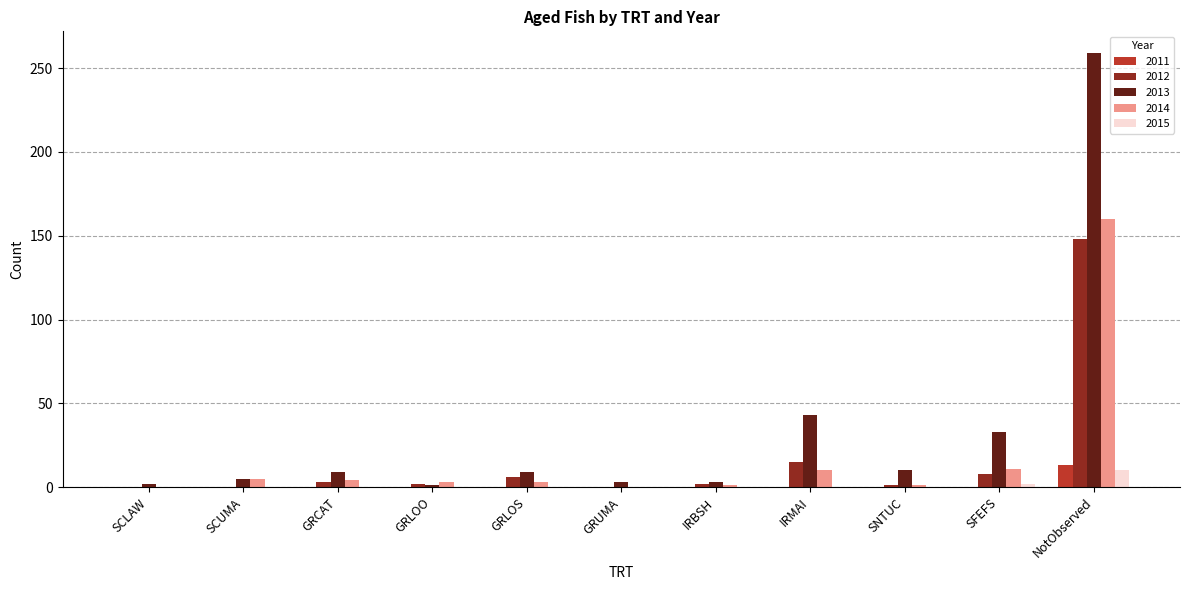

Which series has the widest spread of values?

2013